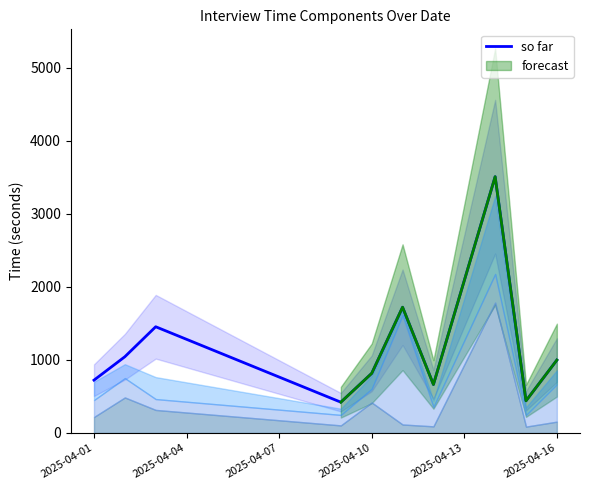

What position from the right is 2025-04-10?

7